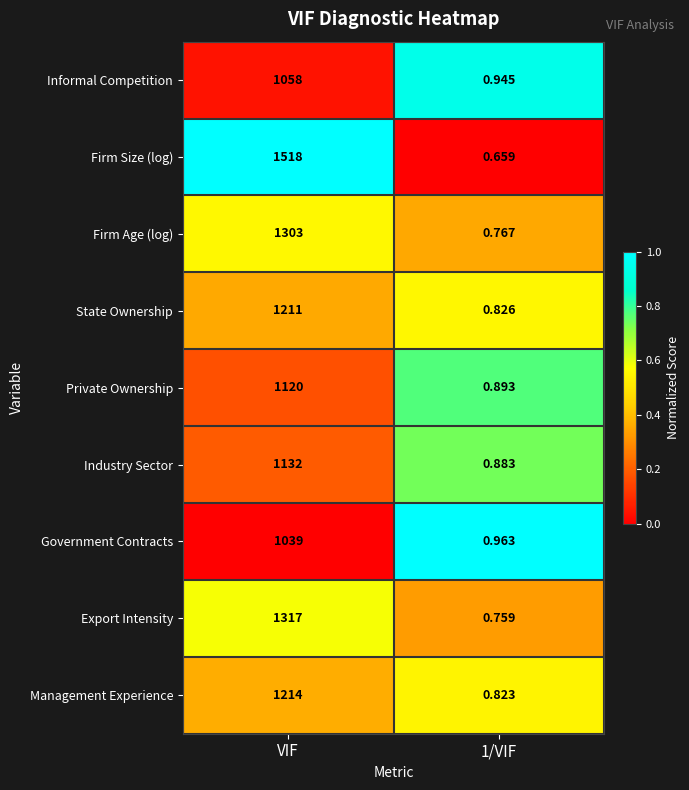

Which label corresponds to the largest value in the chart?

VIF